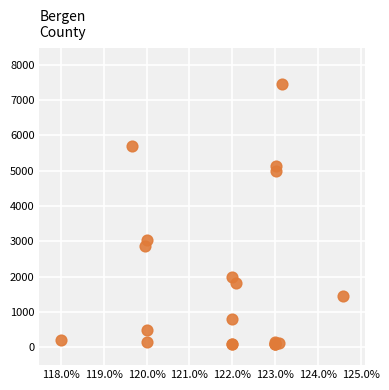

What Y value in the scatter plot is closest to 3781?

3048